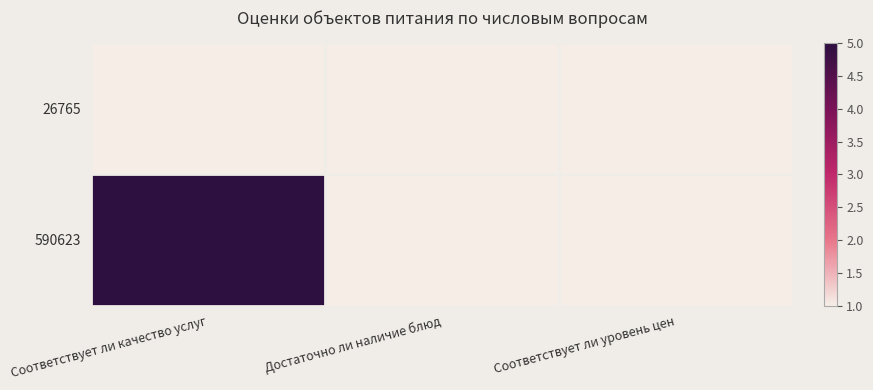

What is the total value across all series at Соответствует ли качество услуг?

6